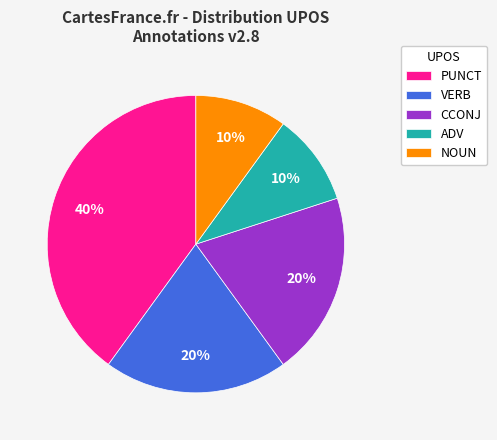

To the nearest percent, what portion does PUNCT represent?

40%